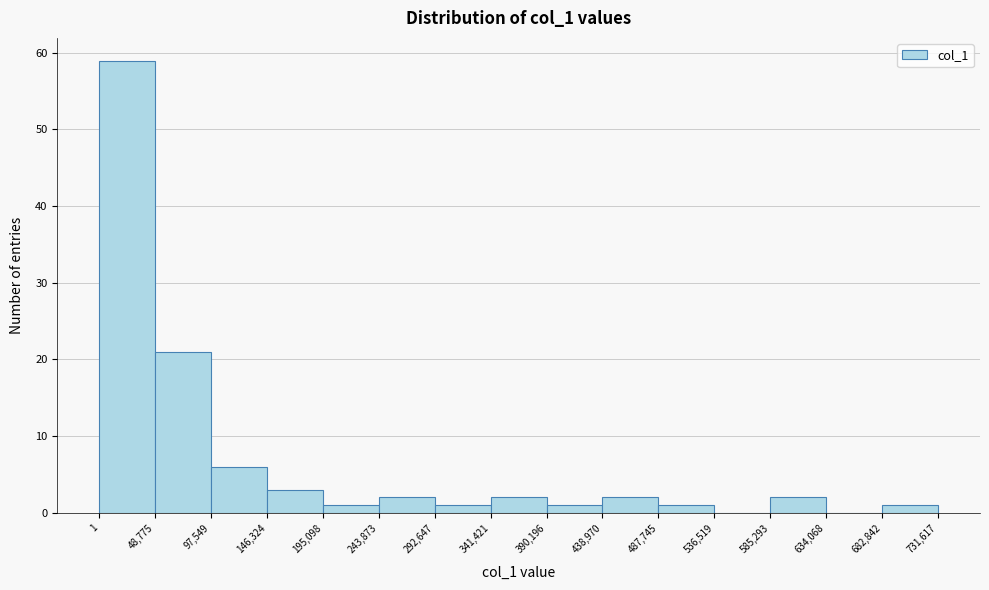

Over which range of the x-axis is the bar tallest?

1 to 48,775